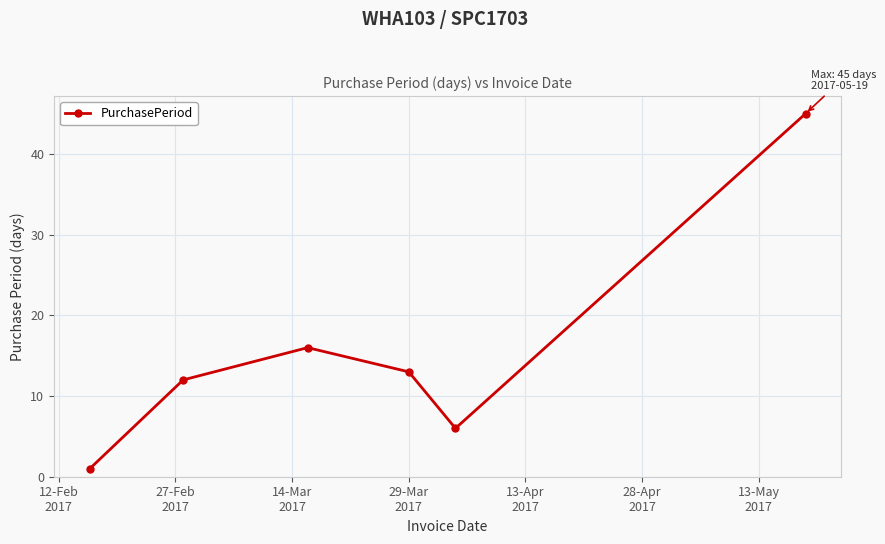

Reading right to left, list all the values displayed in this chart.

45	6	13	16	12	1